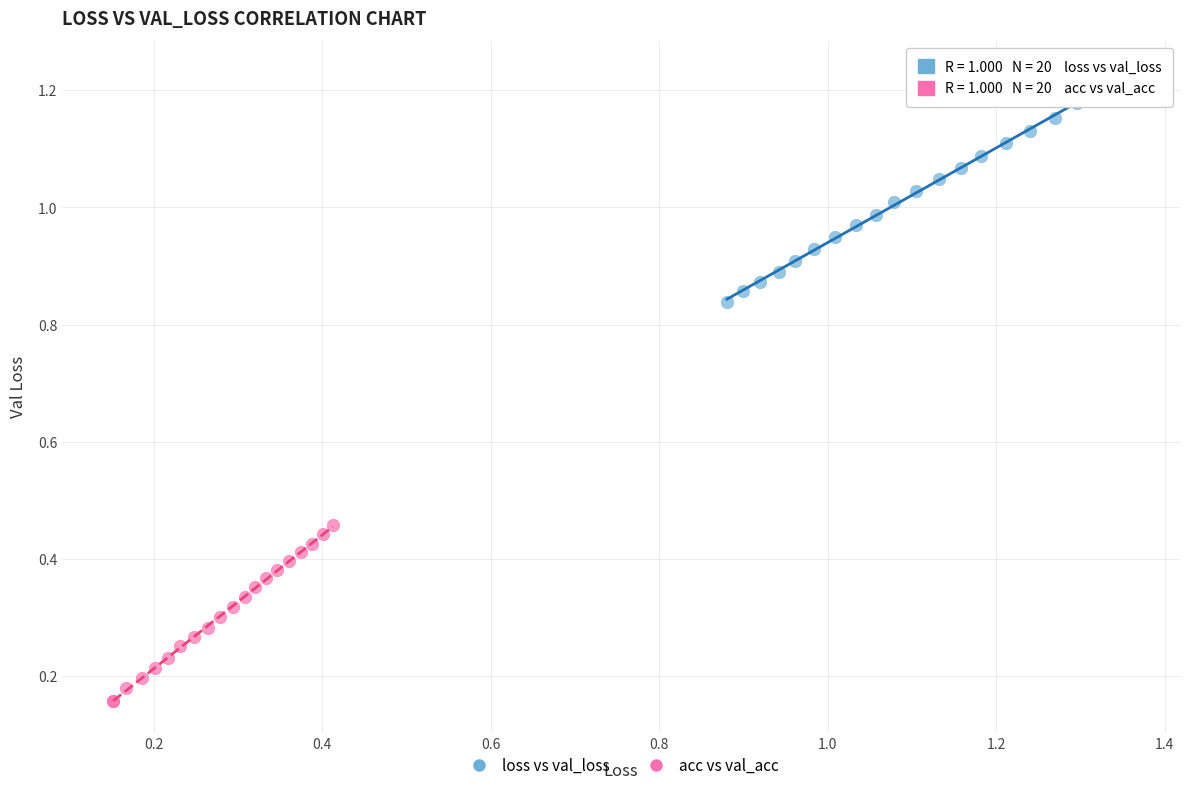

Which series reaches the minimum Y coordinate?

acc vs val_acc